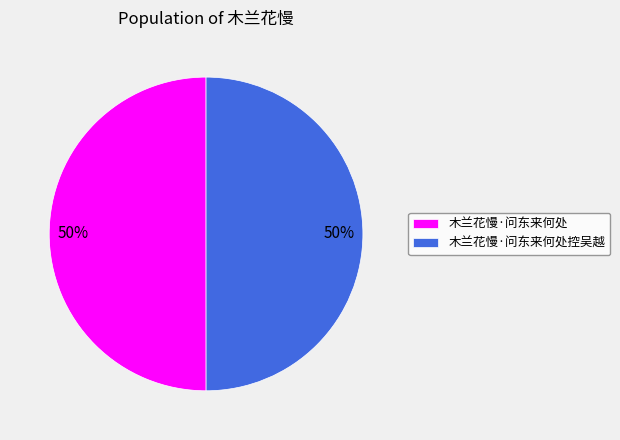

To the nearest percent, what percentage of the pie is 木兰花慢·问东来何处控吴越?

50%